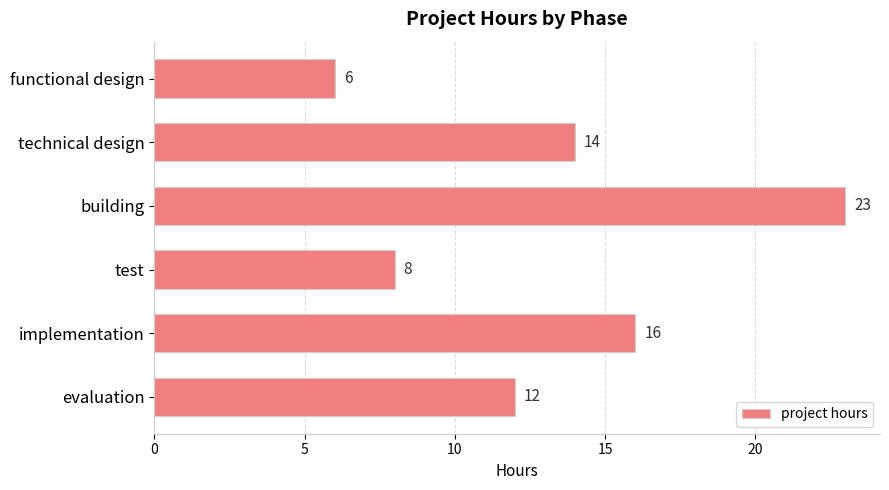

What is the average value?

13